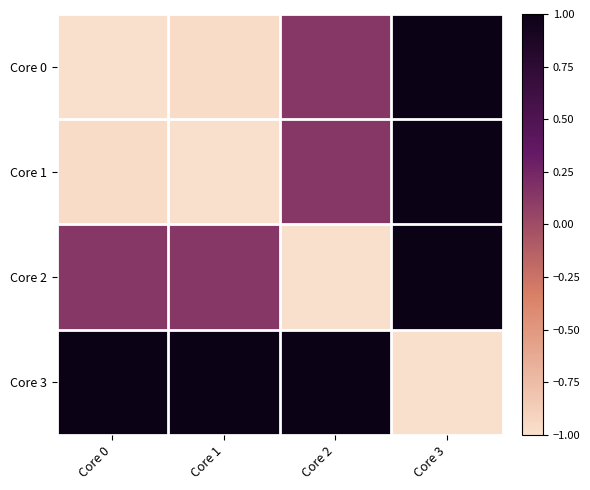

Reading right to left, list all the values displayed in this chart.

Core 0: Core 3=1.0	Core 2=0.1	Core 1=-1.0	Core 0=-1.0
Core 1: Core 3=1.0	Core 2=0.1	Core 1=-1.0	Core 0=-1.0
Core 2: Core 3=1.0	Core 2=-1.0	Core 1=0.1	Core 0=0.1
Core 3: Core 3=-1.0	Core 2=1.0	Core 1=1.0	Core 0=1.0